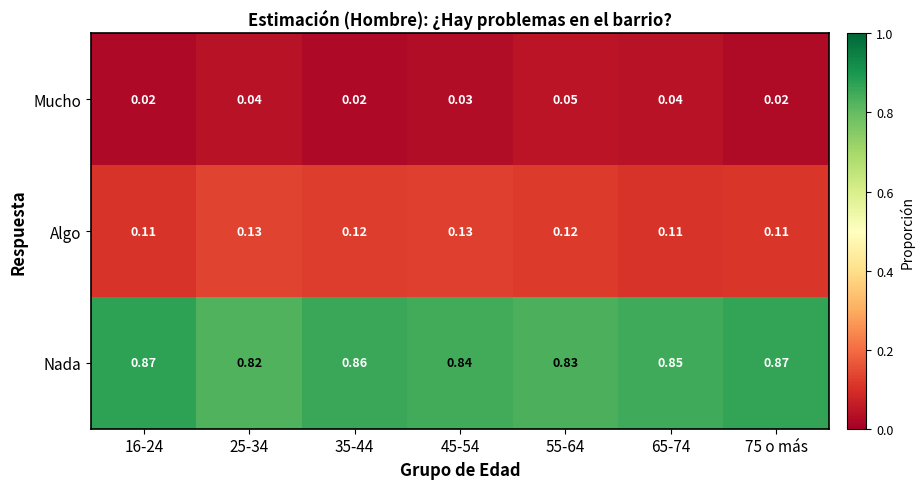

Is the value of Algo at 25-34 greater than the value of Mucho at 55-64?

Yes